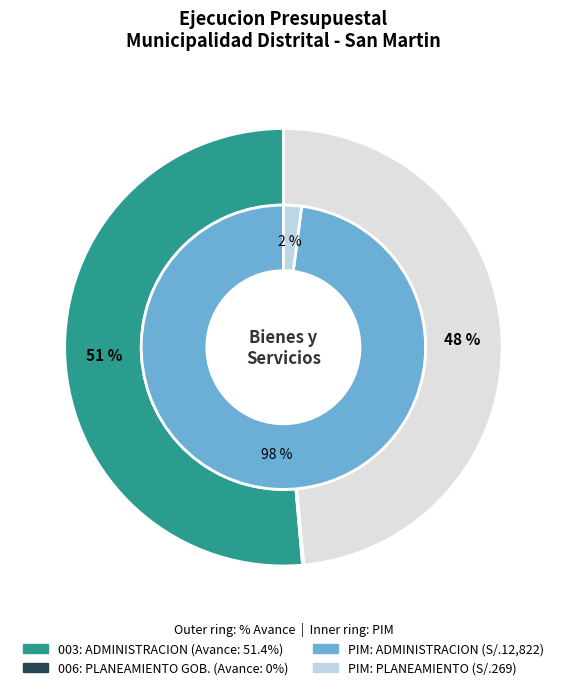

What is the total percentage of 003: ADMINISTRACION and 006: PLANEAMIENTO GUBERNAMENTAL?

100.0%